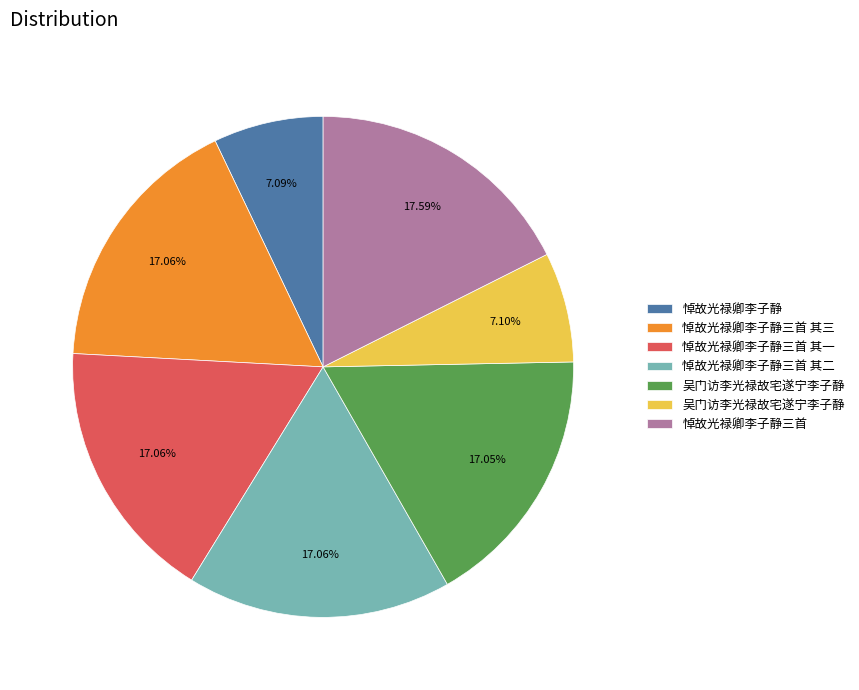

To the nearest percent, what is the average slice percentage?

14%